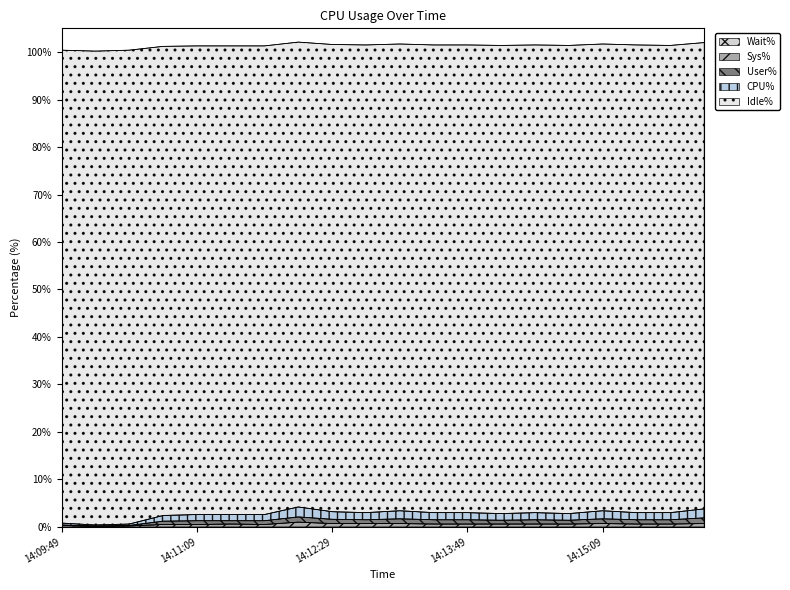

What is the label of the 18th point from the right?

14:10:29